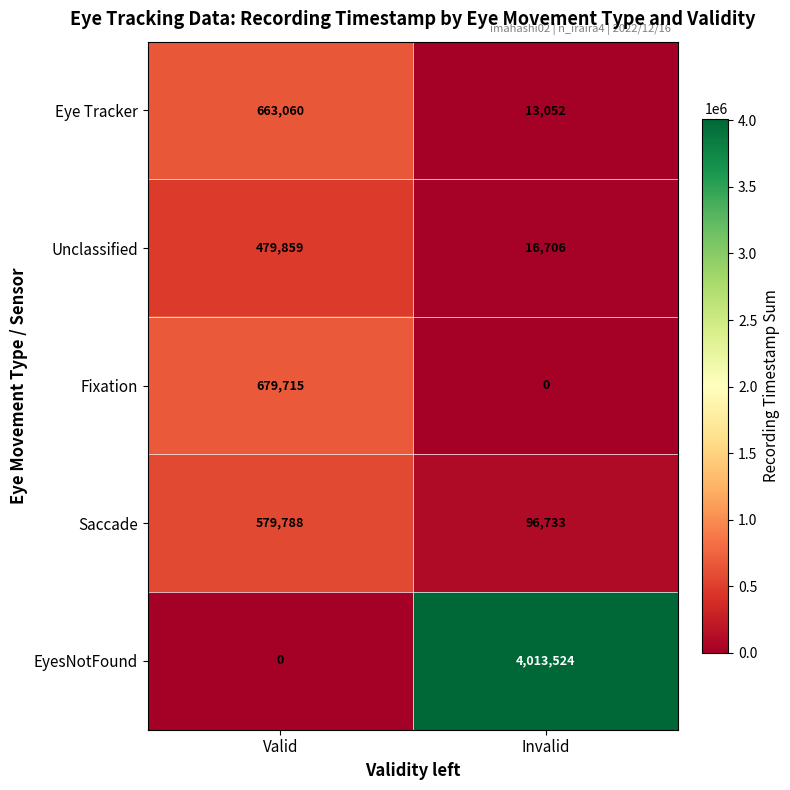

True or false: Saccade has a value of 96733 at Invalid.

True